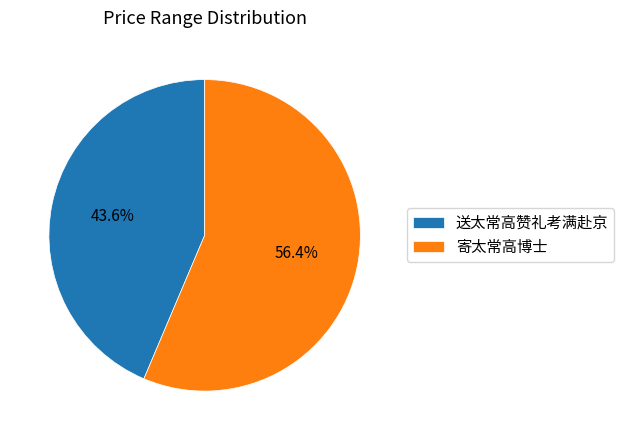

Count the number of slices in the pie.

2